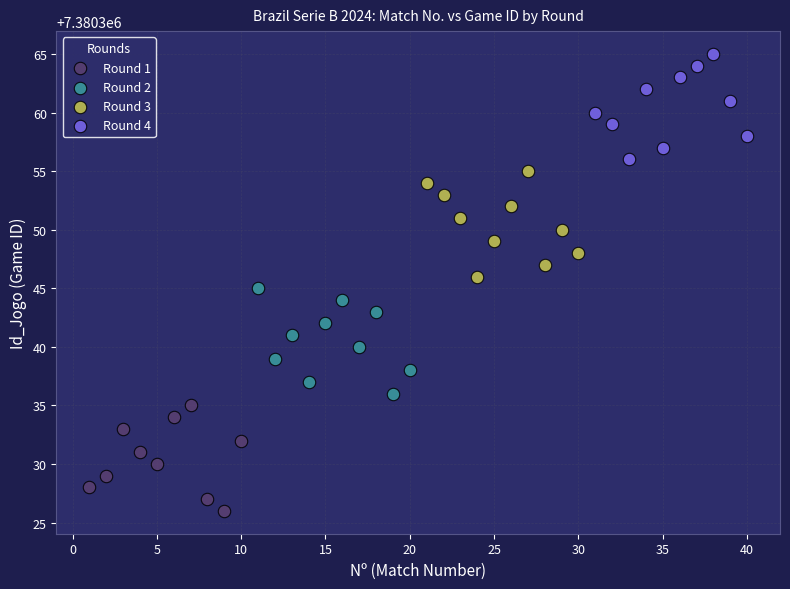

Which series reaches the maximum Y coordinate?

Round 4